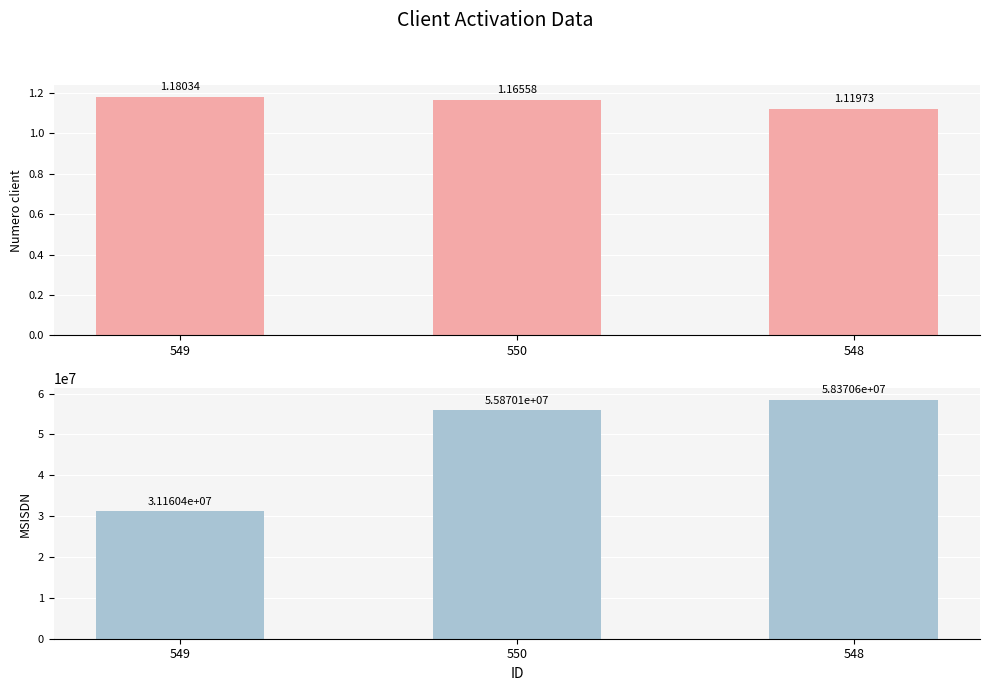

Reading right to left, transcribe all the data shown in this chart.

Numero client: 1.1	1.2	1.2
MSISDN: 58370555.0	55870146.0	31160420.0